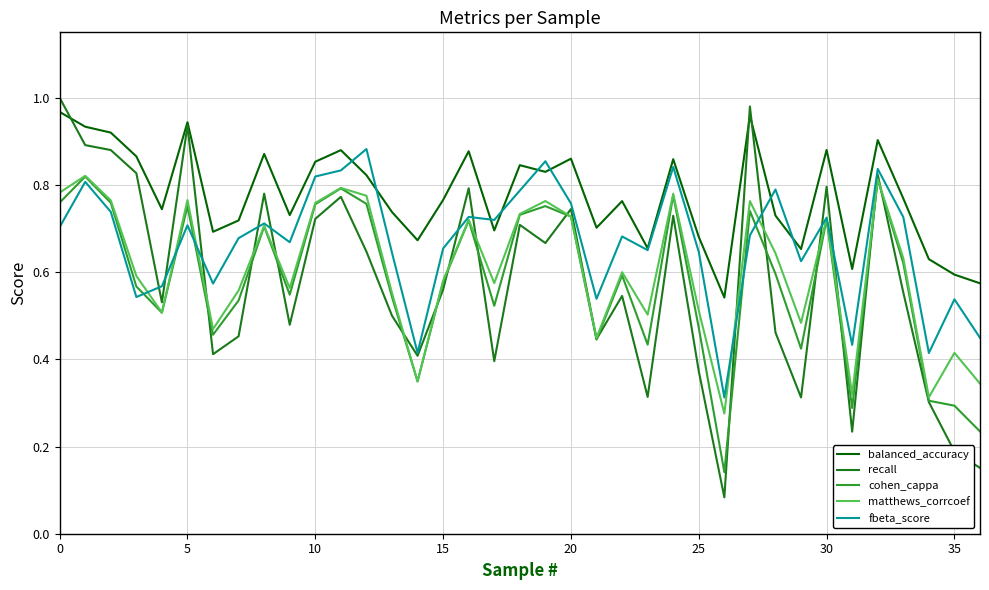

True or false: balanced_accuracy and matthews_corrcoef cross at least once.

False